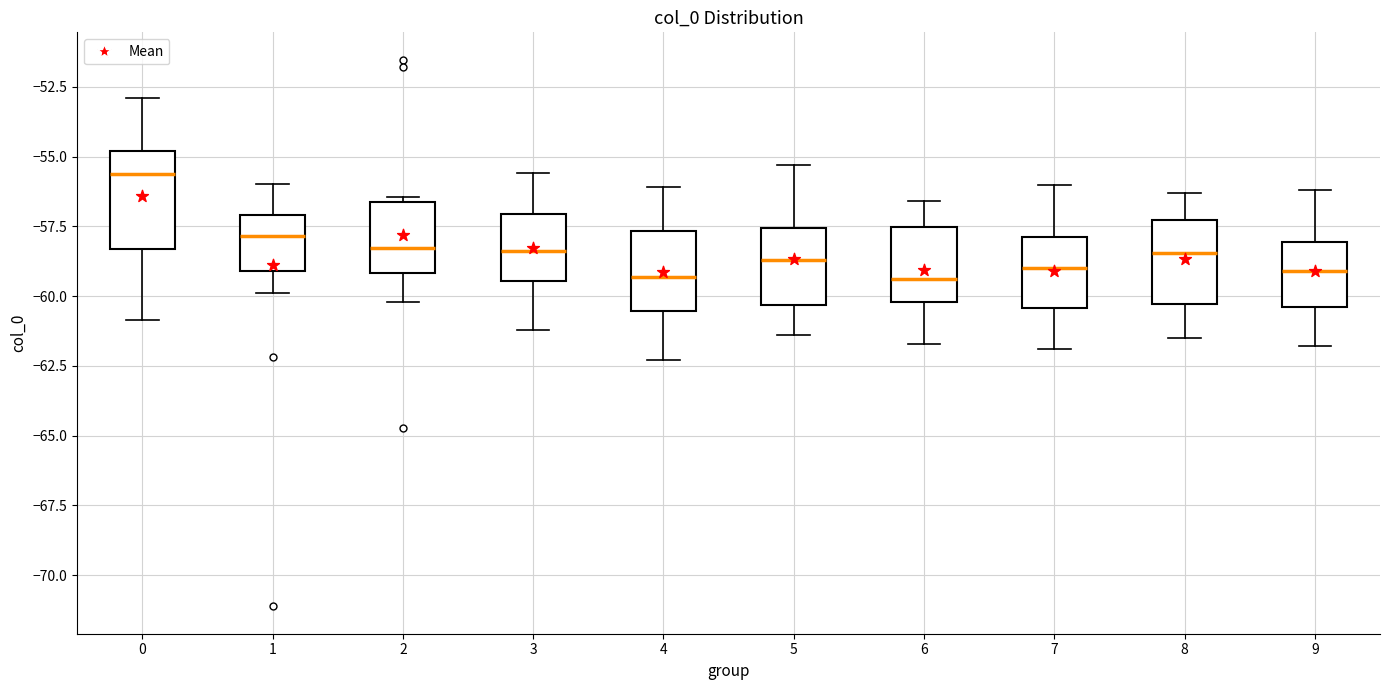

Which box's median line is the highest?

0